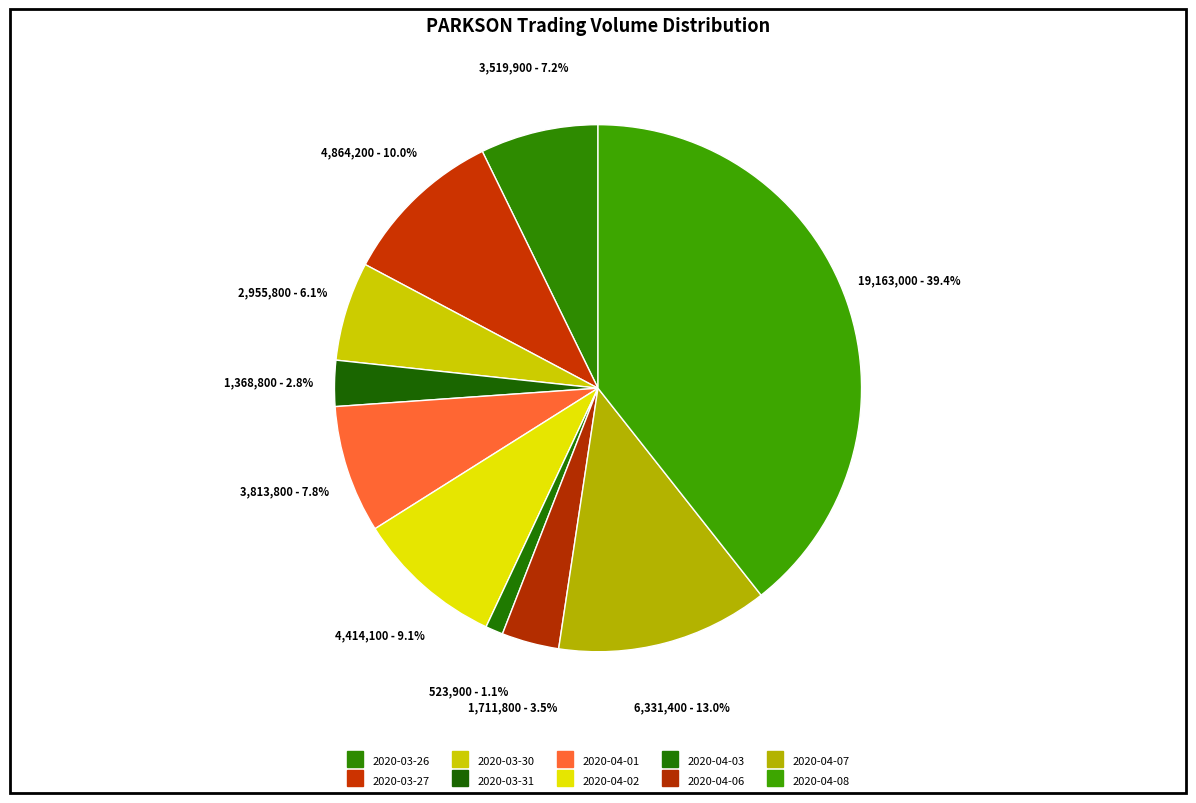

How many slices are in this pie chart?

10